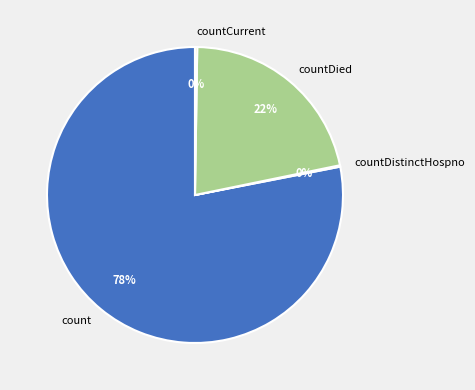

Does any single category account for the majority?

Yes